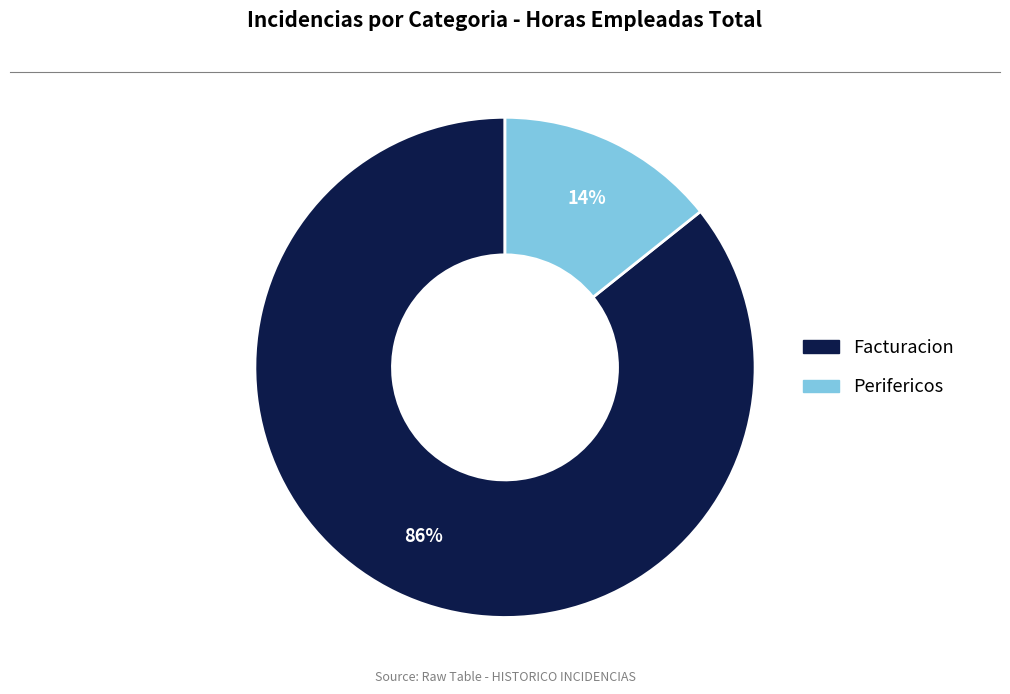

To the nearest percent, what is the average slice percentage?

50%